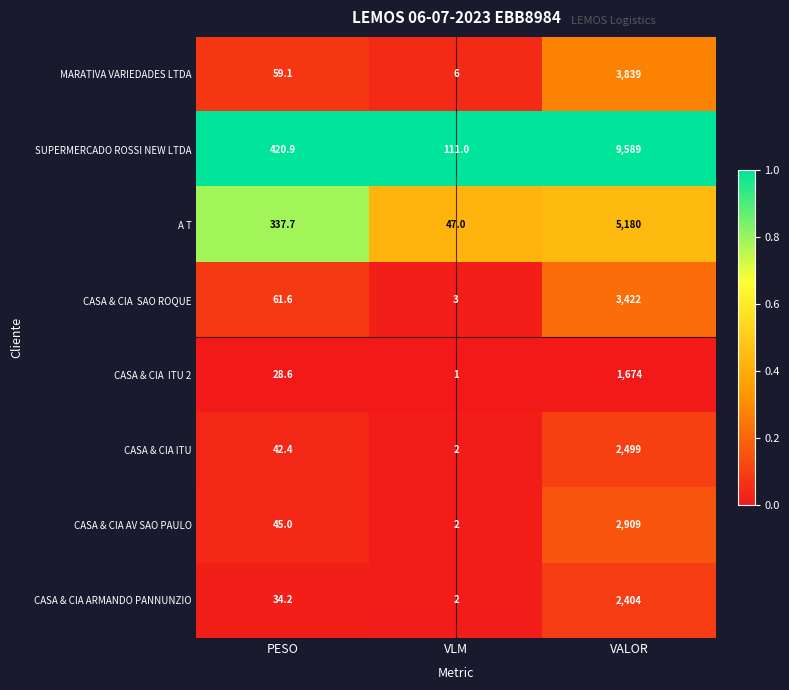

Where does the CASA & CIA ITU series first go above 42?

PESO